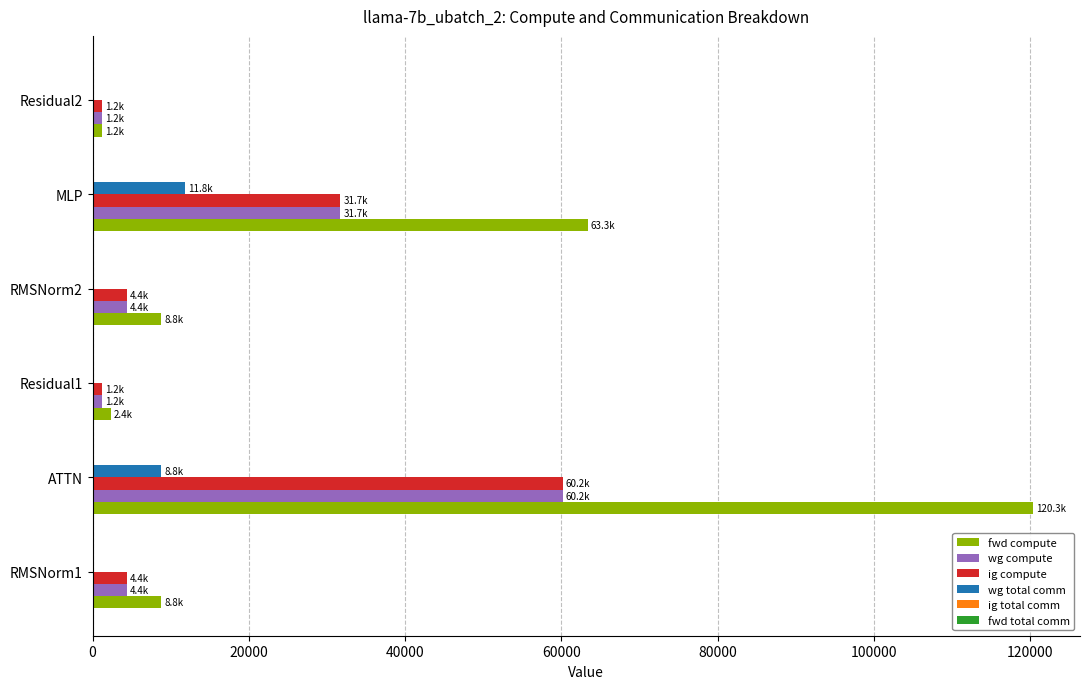

True or false: fwd compute has a value of 92326.4 at MLP.

False